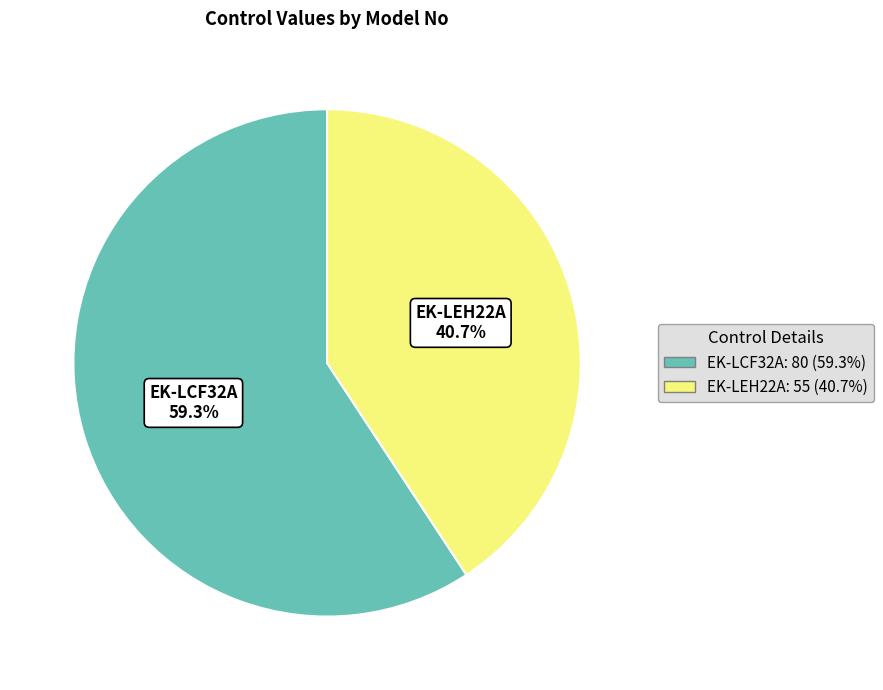

Which slice is the smallest?

EK-LEH22A